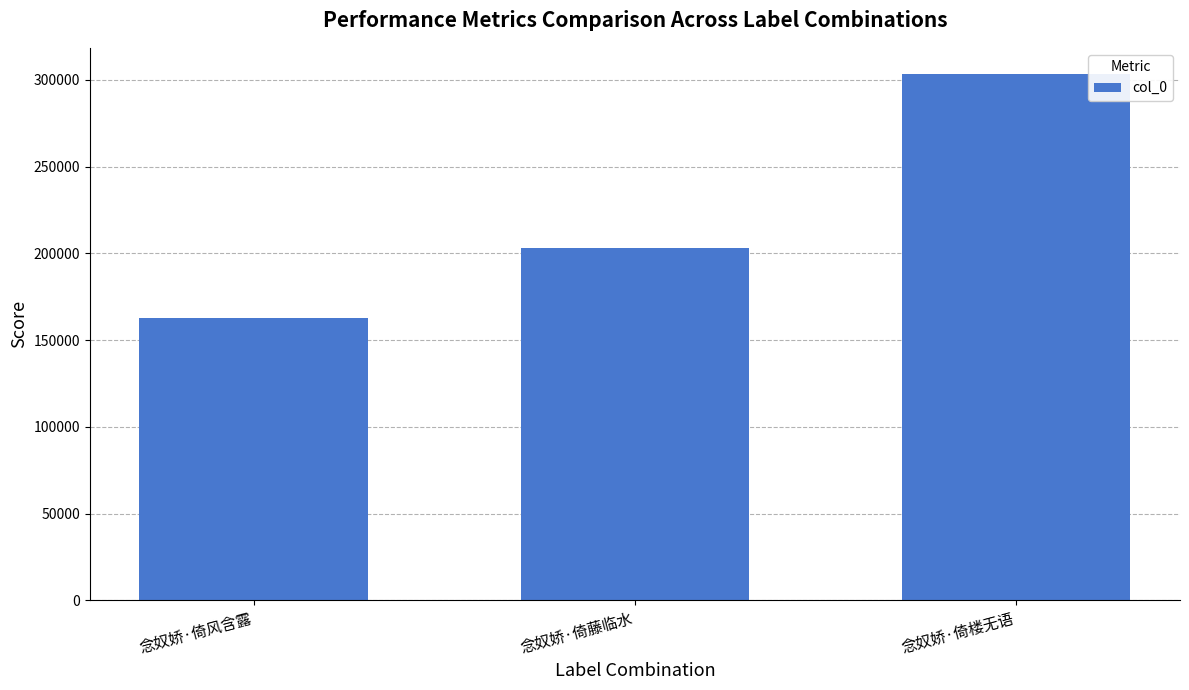

What is the minimum value shown in the chart?

162537